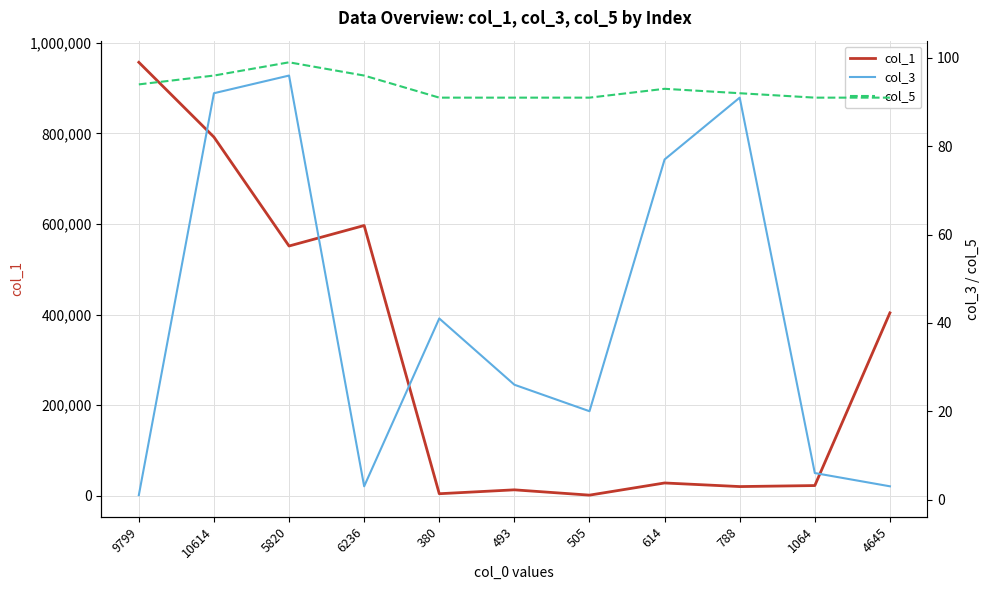

What is the spread (max minus min) of values at 788?

20337